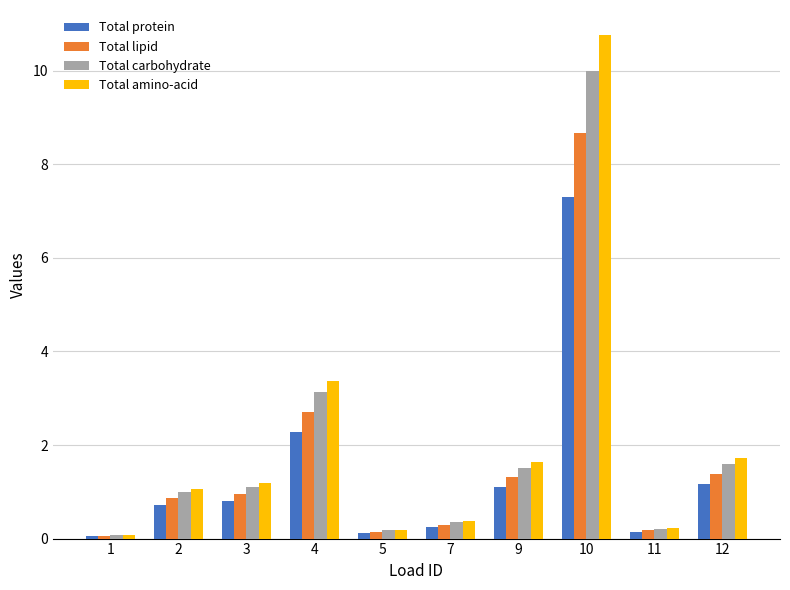

True or false: Total lipid has a value of 8.7 at 10.

True